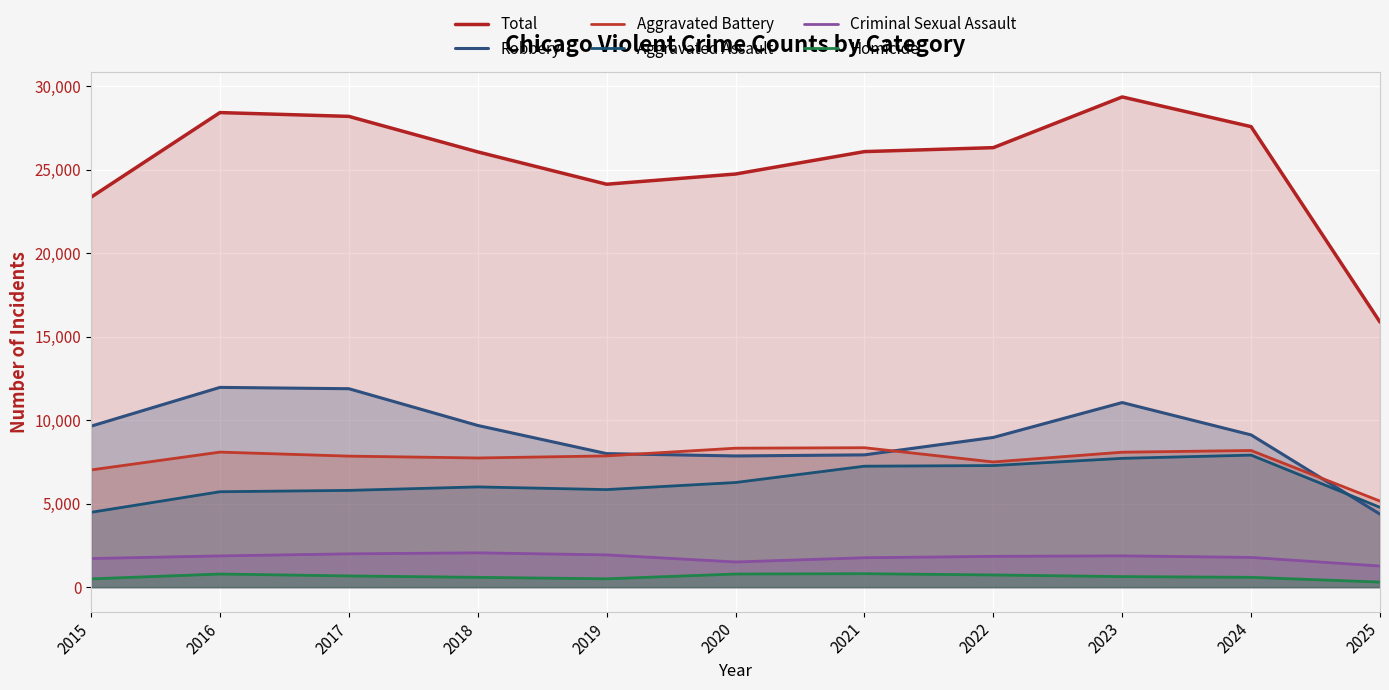

At how many categories does at least one series exceed 22635?

10